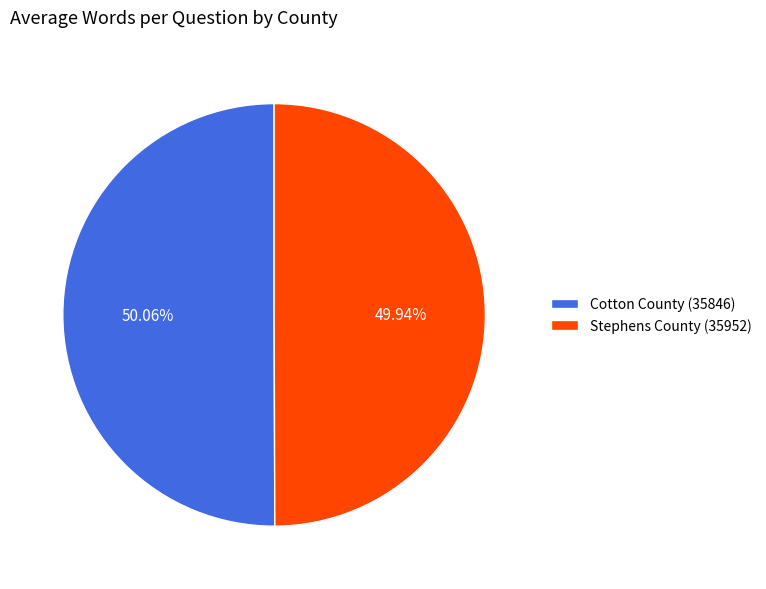

Approximately how many times larger is the value at Cotton County (35846) compared to Stephens County (35952)?

1.0